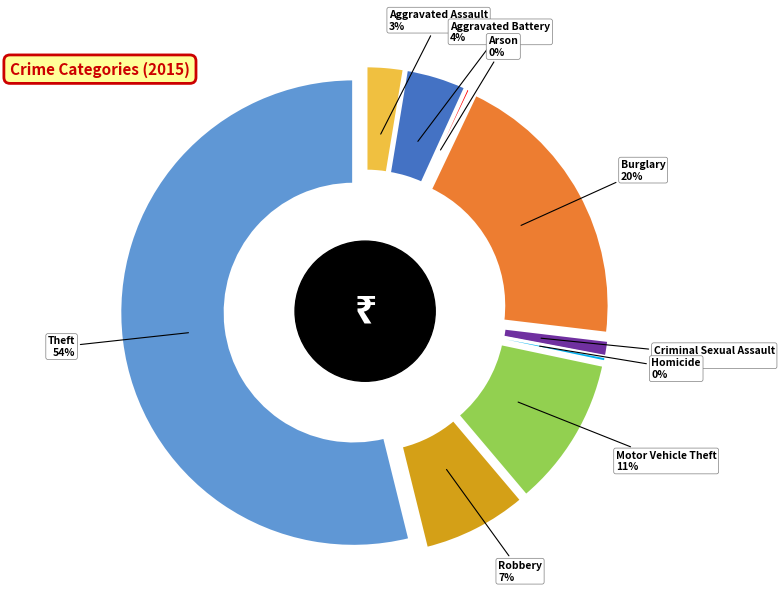

What is the ratio of the value at Burglary to the value at Aggravated Battery?

4.7